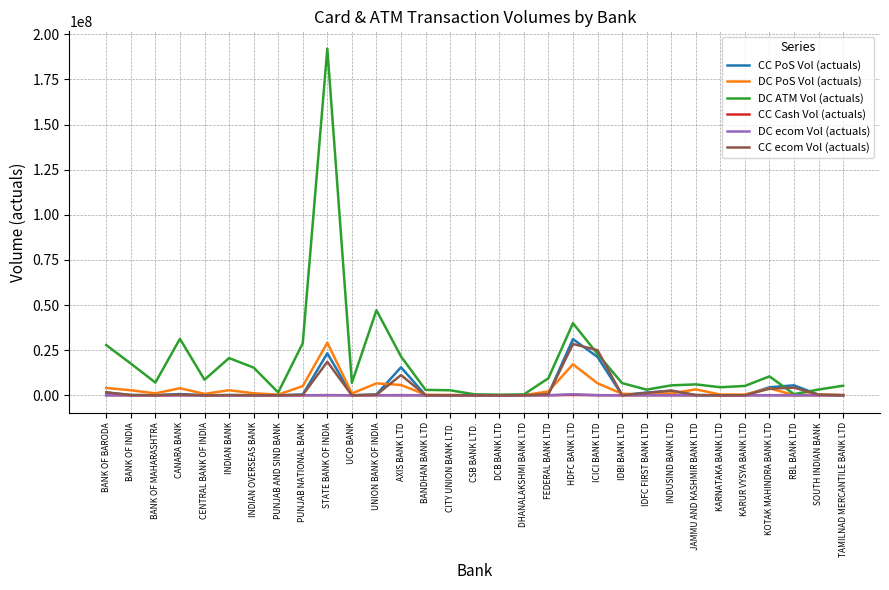

At which category is the sum across all series the highest?

STATE BANK OF INDIA